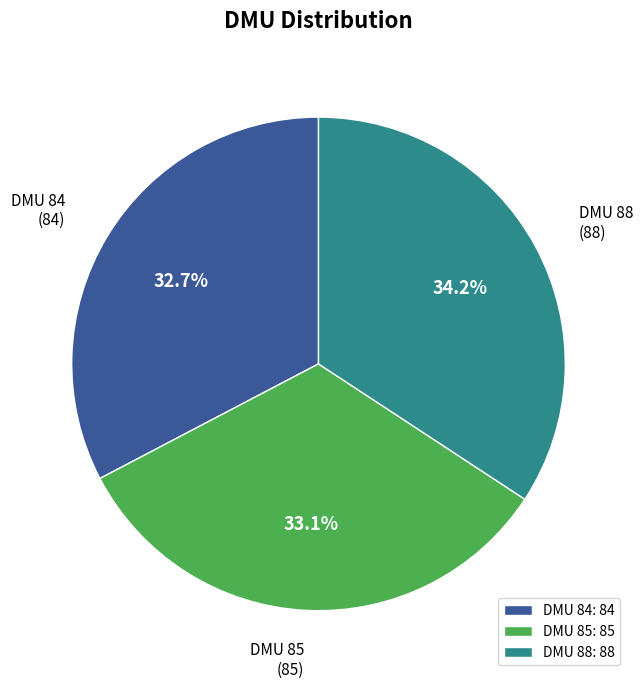

How many slices are in this pie chart?

3